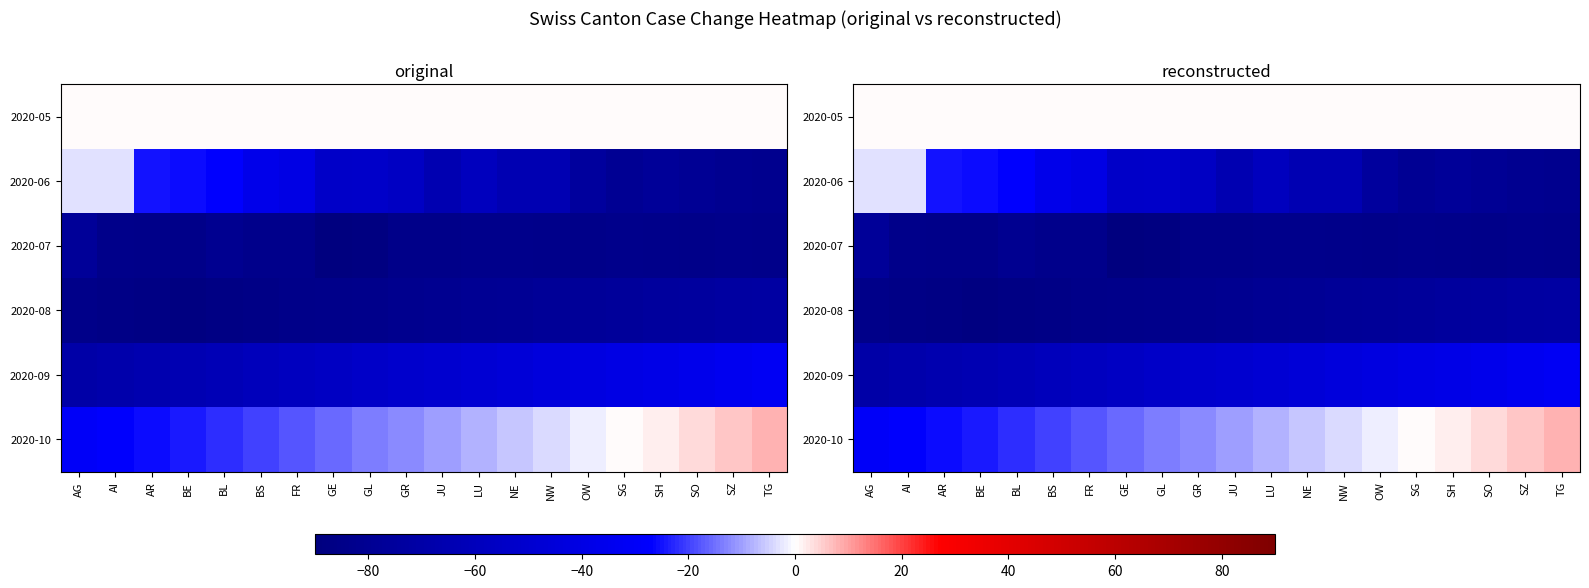

What is the average value of the 2020-06 series?

-52